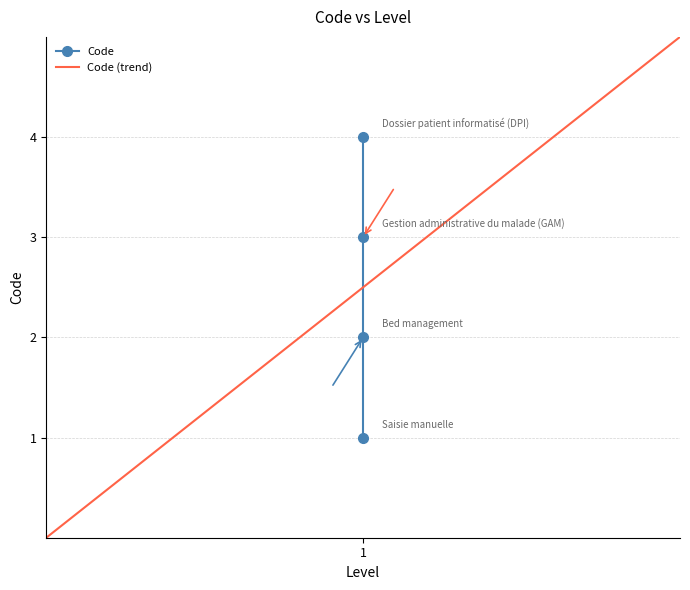

Where is the data nearest to the value 2?

1